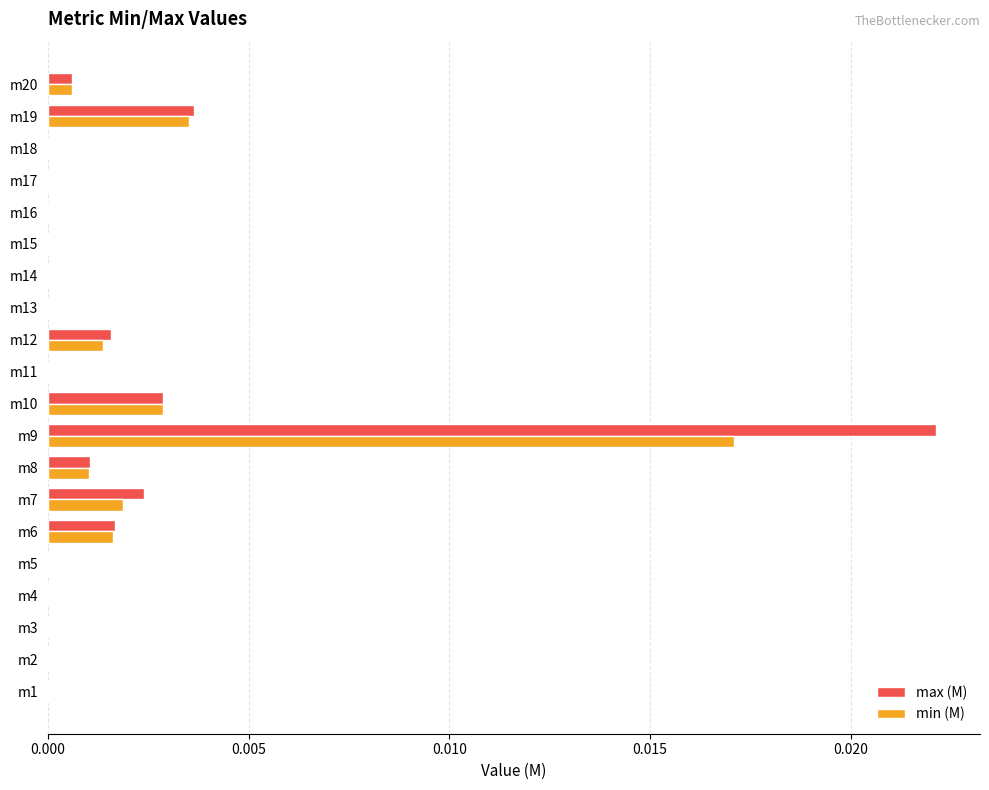

At which label does min (M) reach its peak?

m9